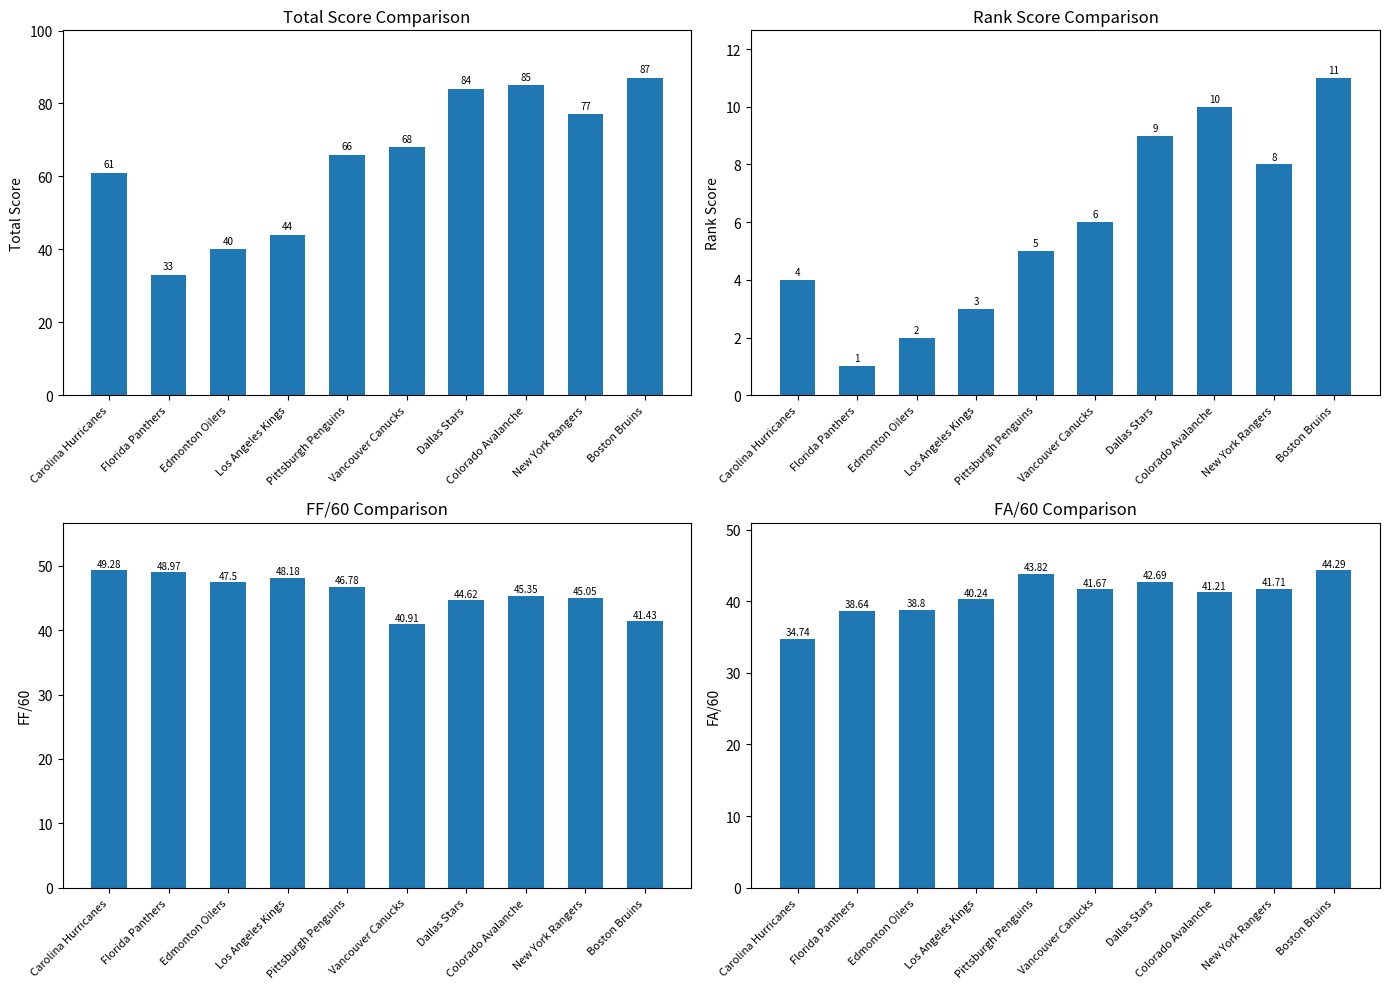

Is it true that FA/60 equals 25.8 at Florida Panthers?

False